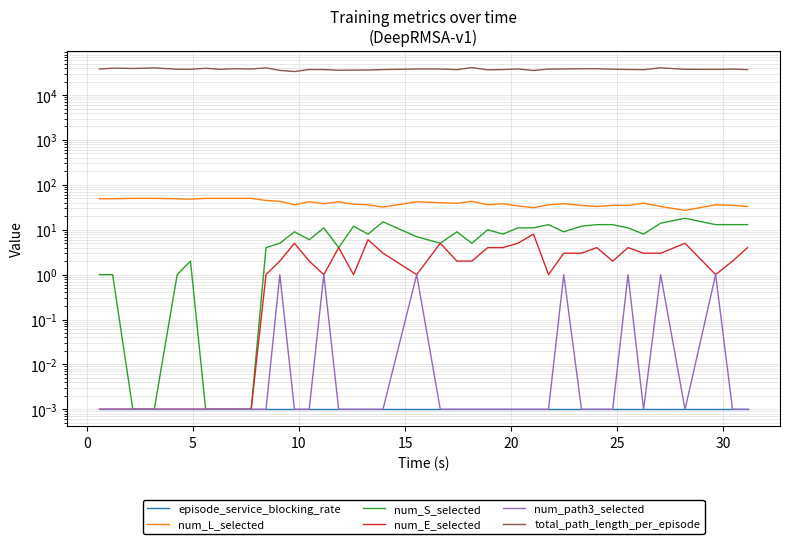

What are all the series names shown in the legend?

episode_service_blocking_rate, num_L_selected, num_S_selected, num_E_selected, num_path3_selected, total_path_length_per_episode